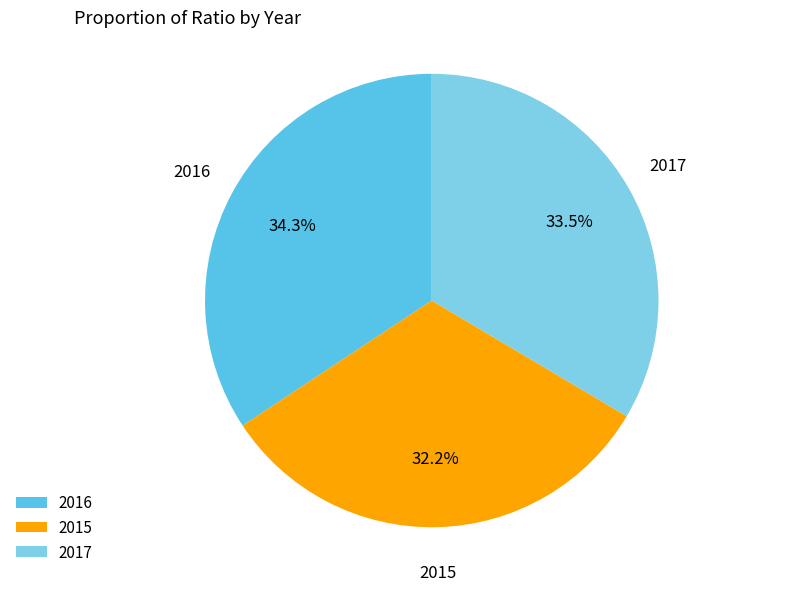

Which slice is the smallest?

2015